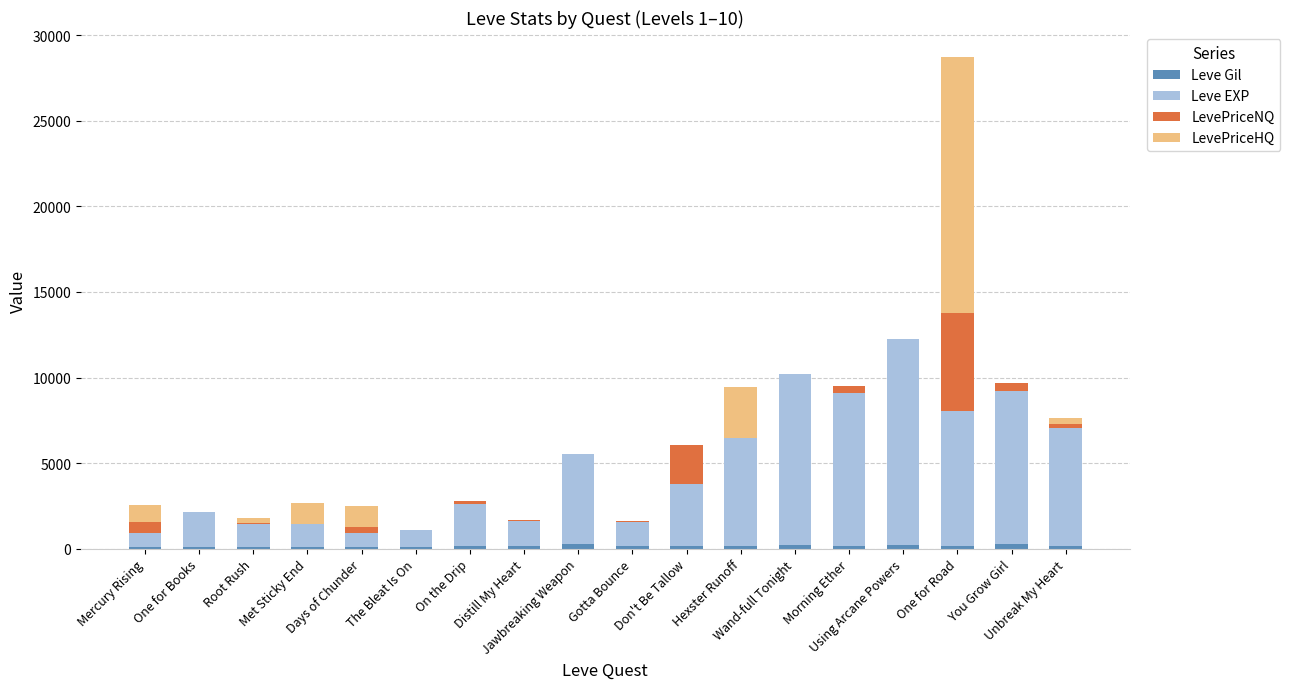

How many data points does each series have?

18